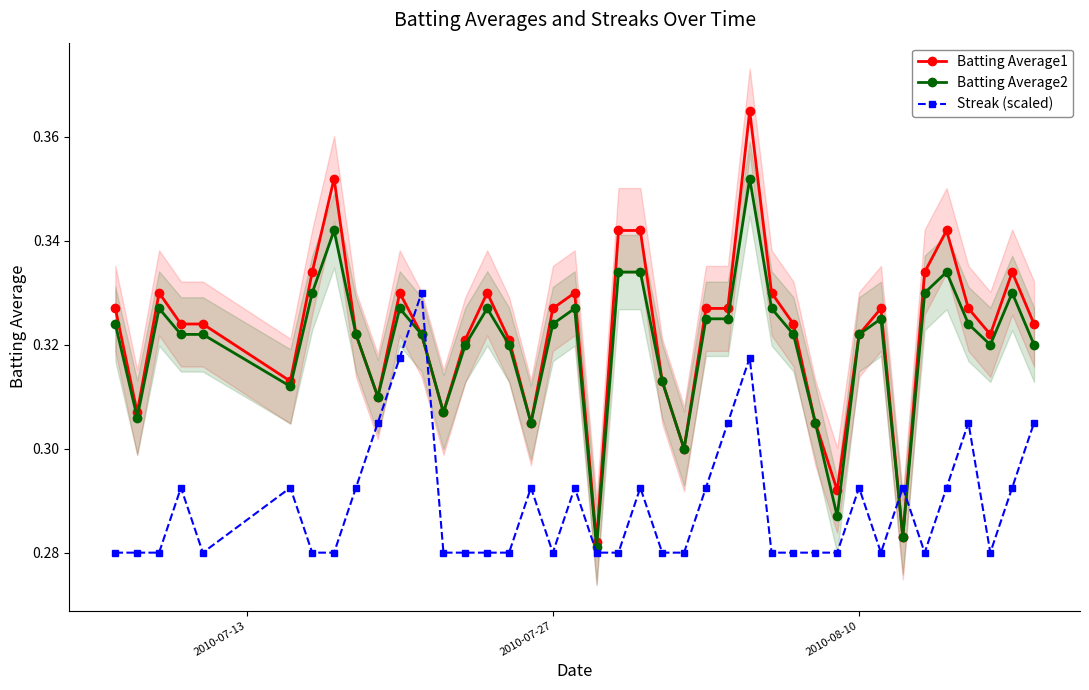

Does the chart display data point markers on the line(s)?

Yes